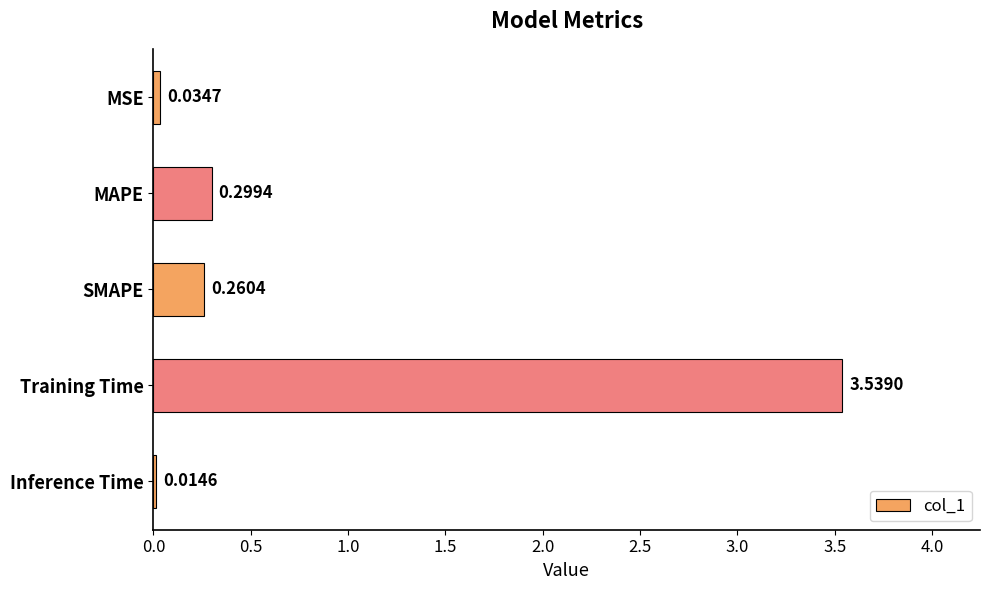

Which has a higher value, Inference Time or Training Time?

Training Time